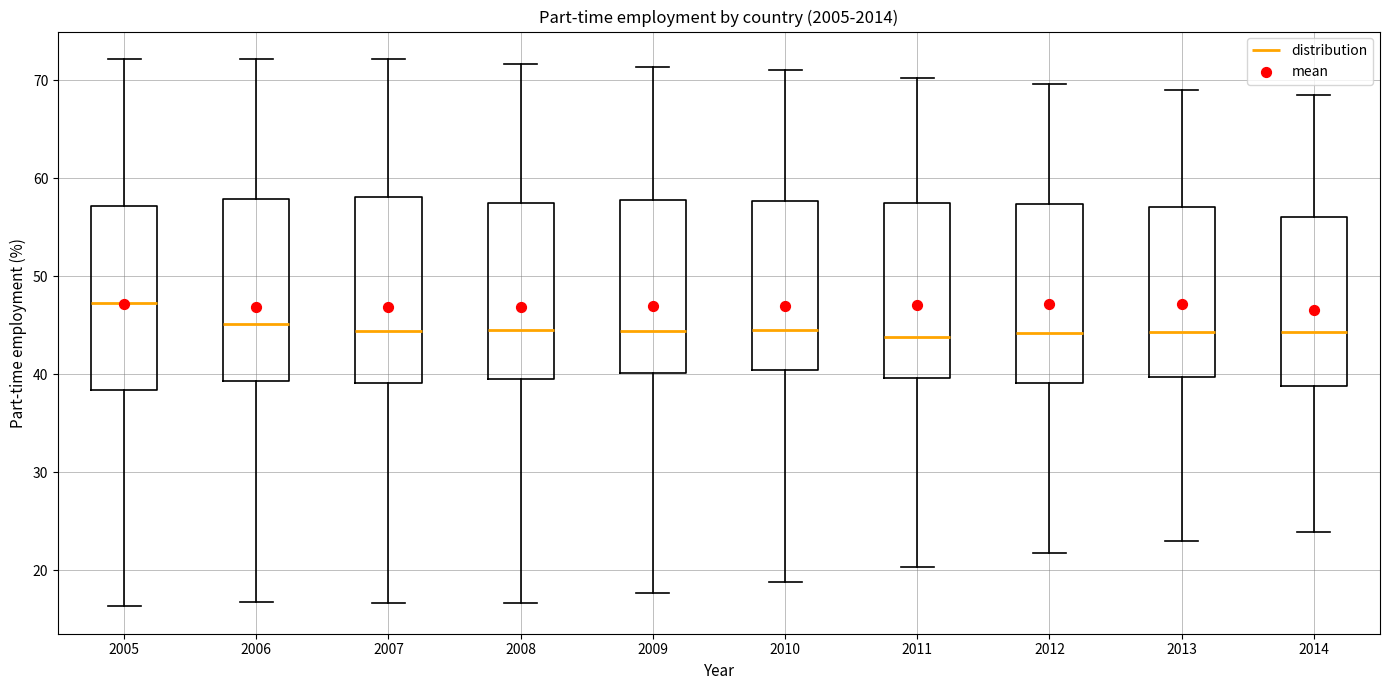

Which box has the highest median line?

2005